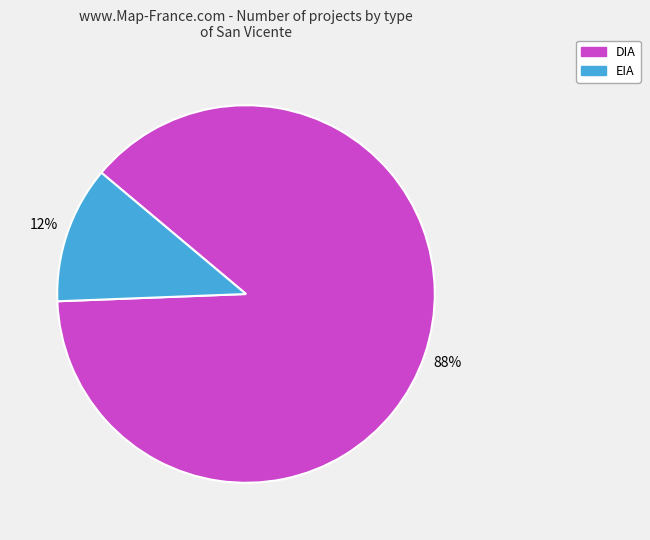

What is the ratio of the value at EIA to the value at DIA?

0.1